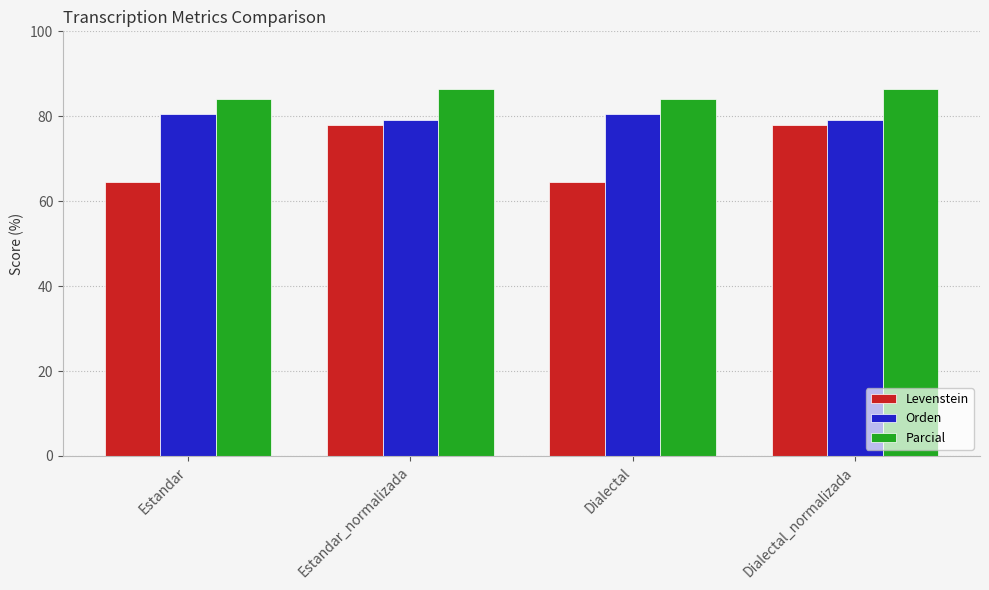

How many values in the Orden series exceed 80?

2